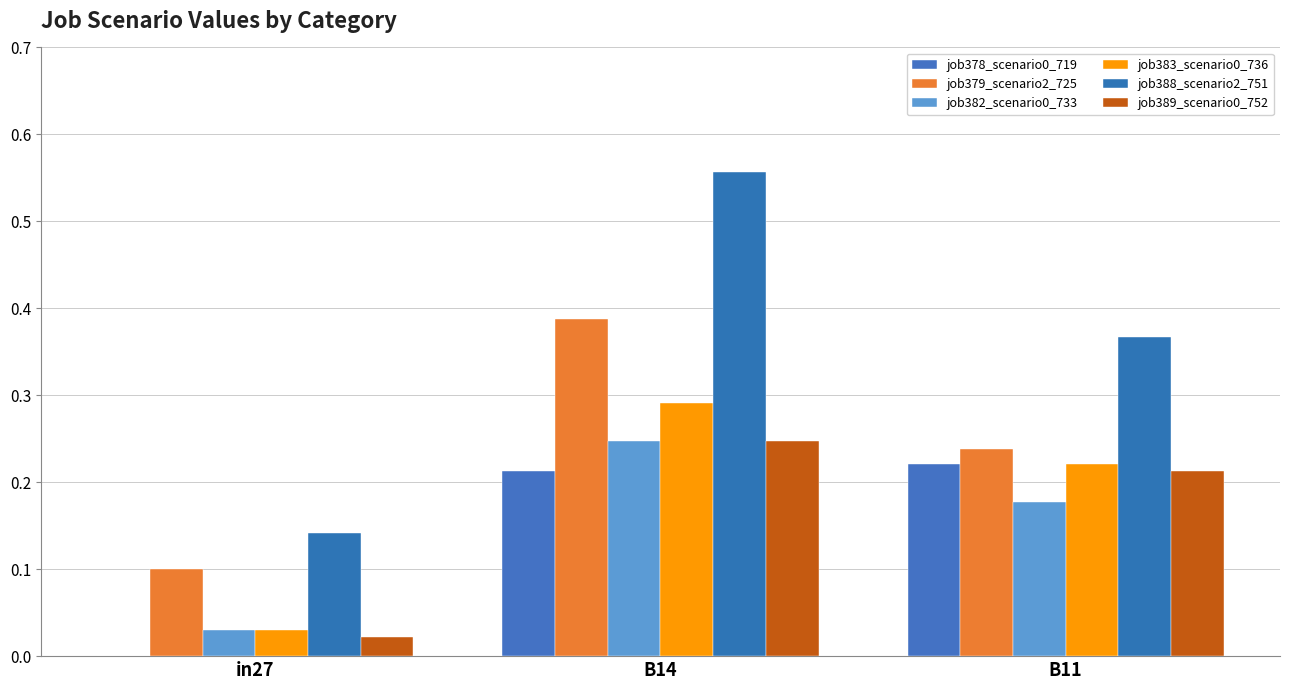

Reading right to left, transcribe all the data shown in this chart.

job378_scenario0_719: 0.2	0.2	0.0
job379_scenario2_725: 0.2	0.4	0.1
job382_scenario0_733: 0.2	0.2	0.0
job383_scenario0_736: 0.2	0.3	0.0
job388_scenario2_751: 0.4	0.6	0.1
job389_scenario0_752: 0.2	0.2	0.0